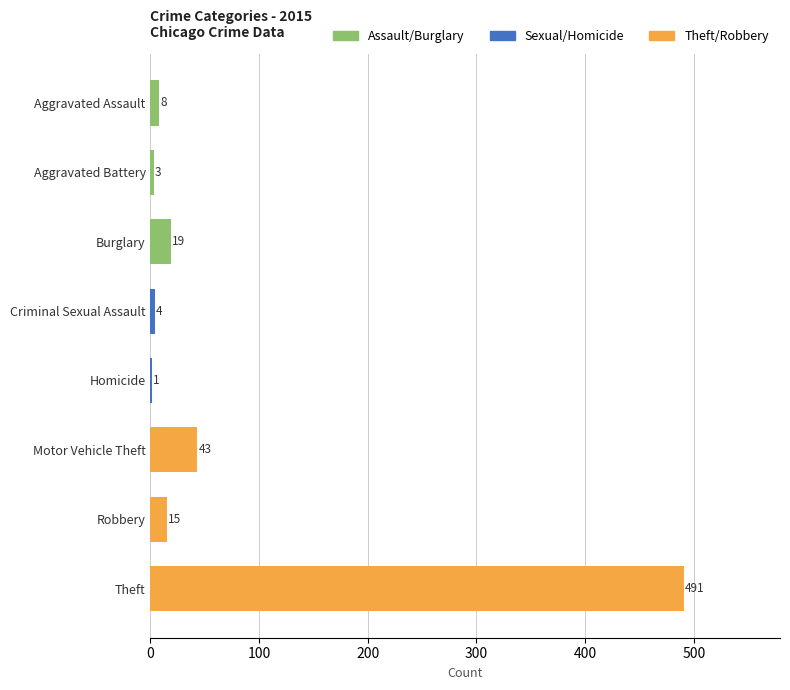

What is the sum of the values at Motor Vehicle Theft and Aggravated Assault?

51